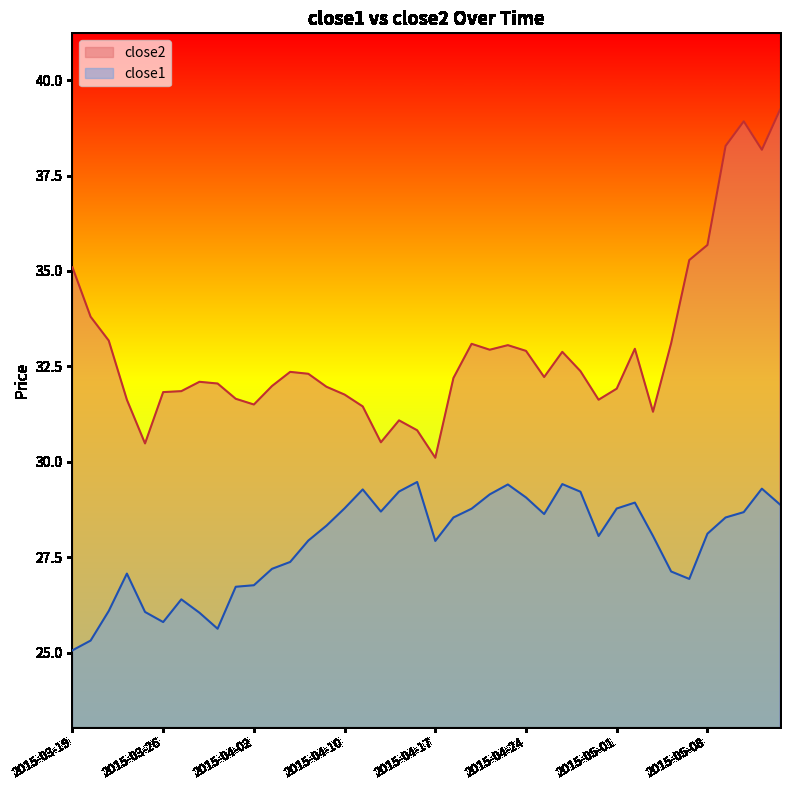

At which category is the sum across all series the highest?

2015-05-14